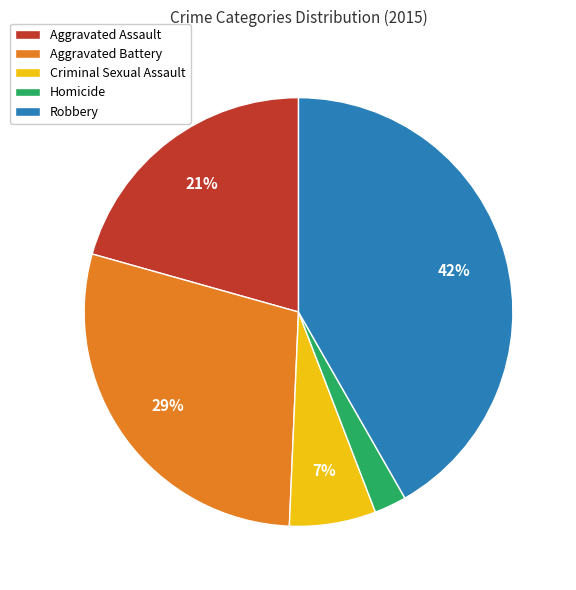

Which category has the smallest portion of the pie?

Homicide